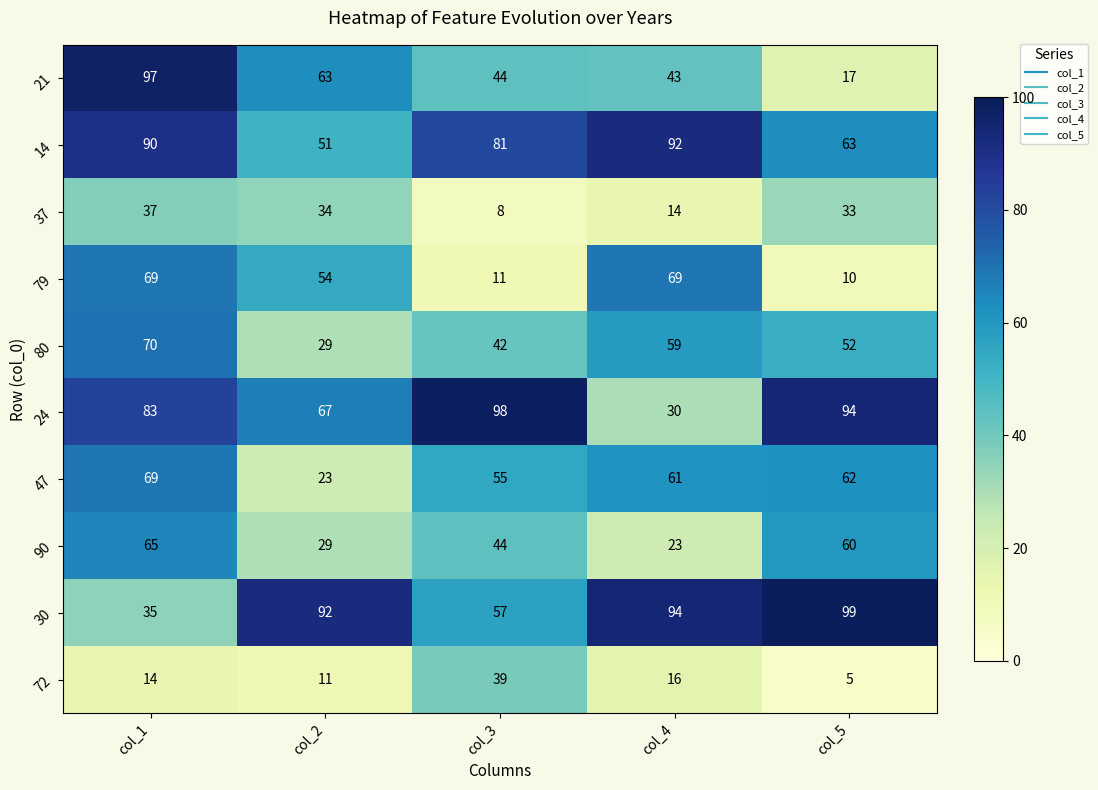

What is the average value of the 30 series?

75